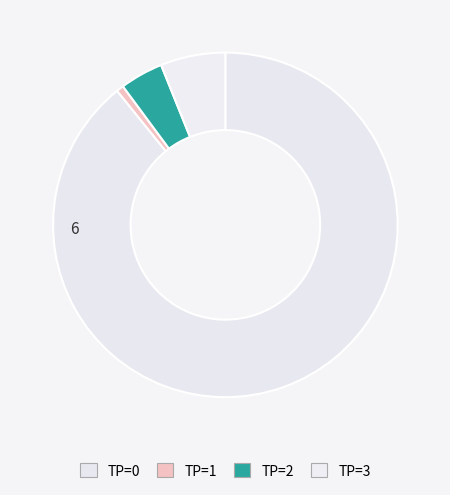

Count the number of slices in the pie.

4